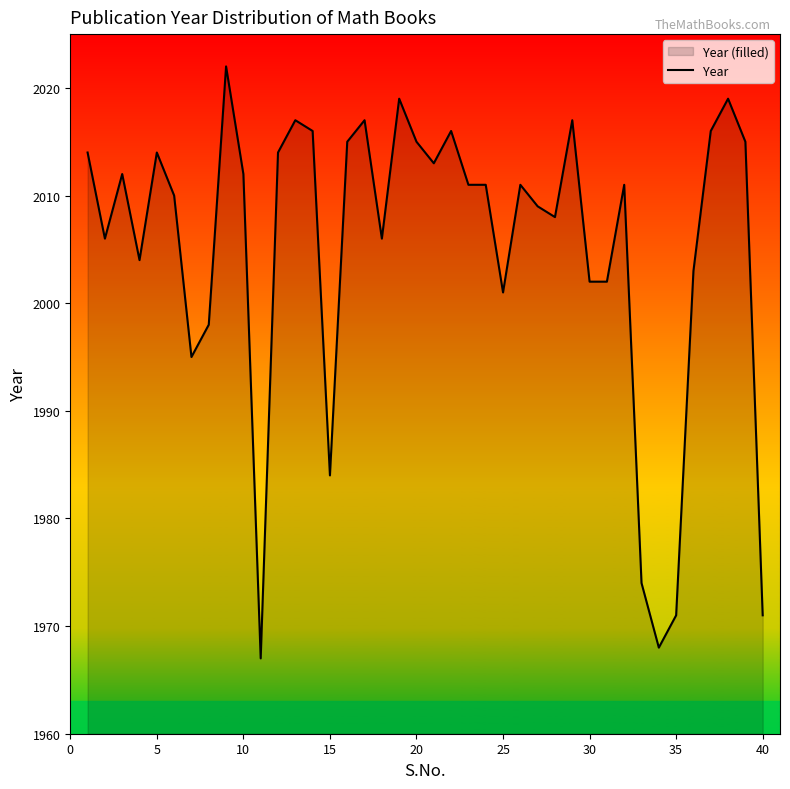

What value does the data have at 40, to the nearest 5?

1970